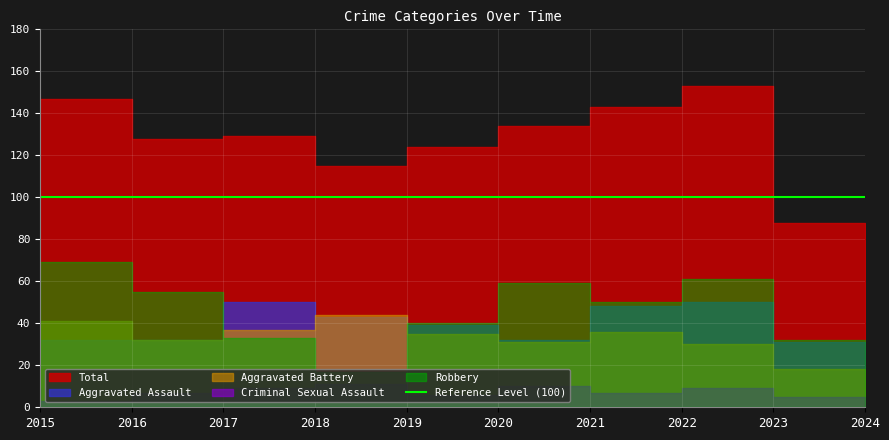

True or false: Aggravated Assault and Criminal Sexual Assault intersect in this chart.

False